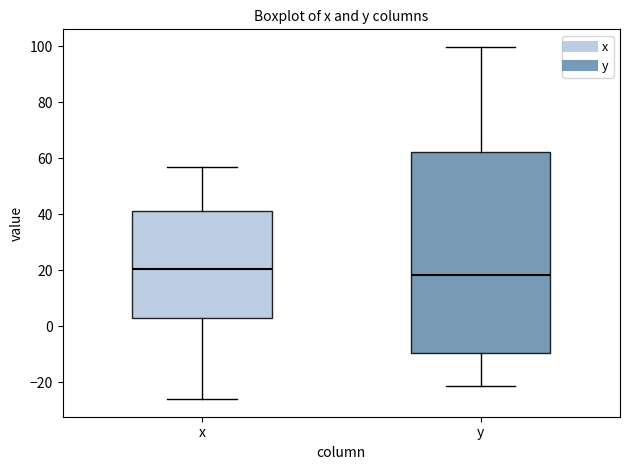

Reading left to right, transcribe this box plot: for each box, give where its median line is, the range the box spans, and where its two whiskers end, as read against the y-axis. The values are not printed on the chart, so give them approximately, as read against the axis.

x: median 20, box 4 to 42, whiskers -26 to 56
y: median 18, box -10 to 62, whiskers -22 to 100